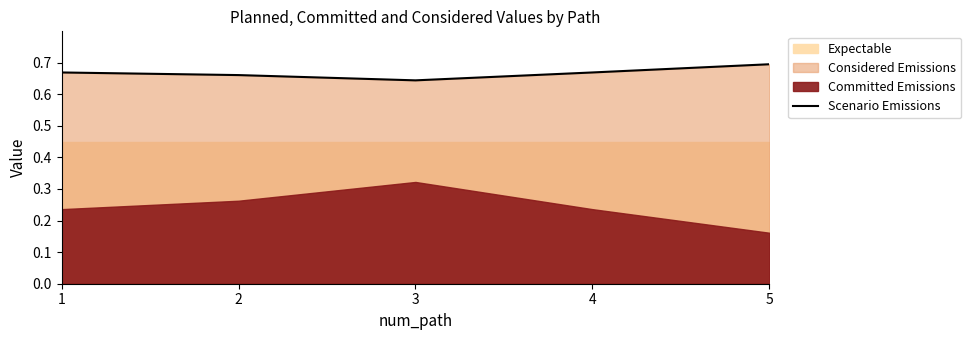

What is the greatest value displayed?

0.7